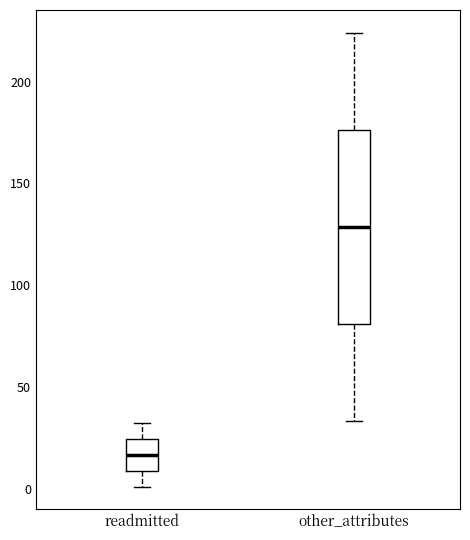

Which box is the tallest, from its lower edge to its upper edge?

other_attributes